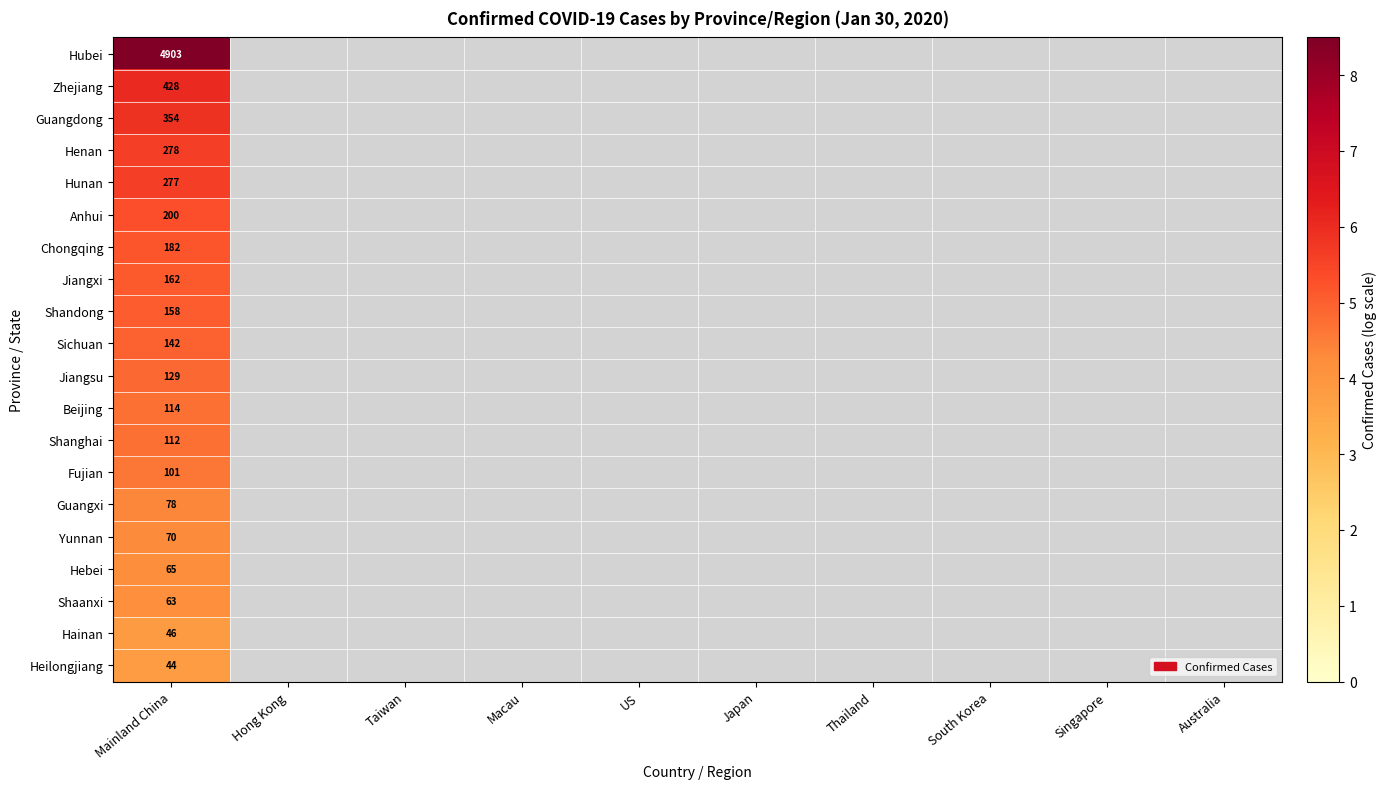

At which label is Shaanxi closest to 4?

Mainland China